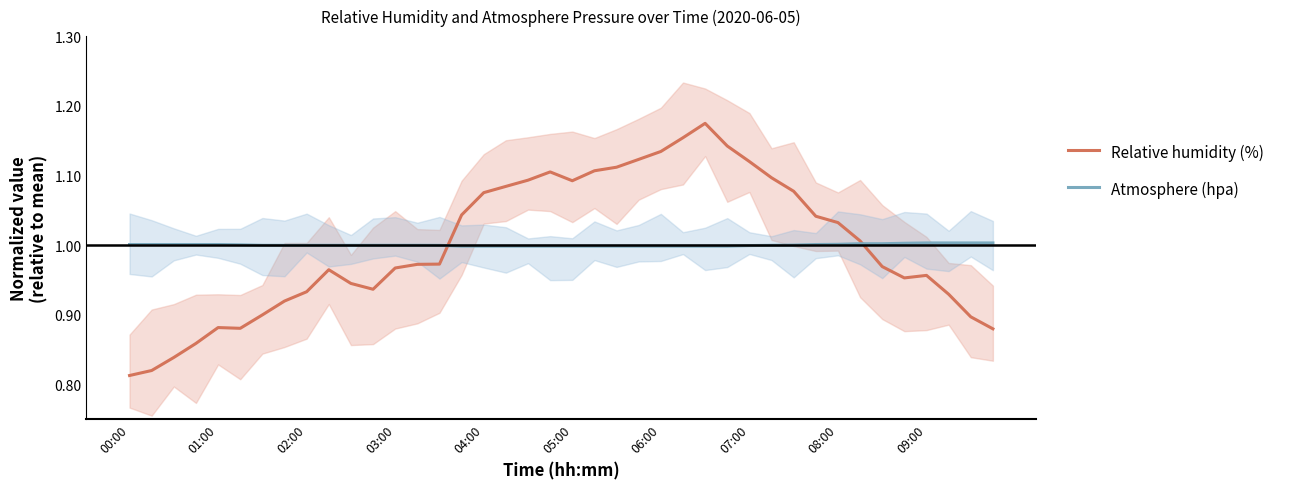

Does the chart have visible grid lines?

No